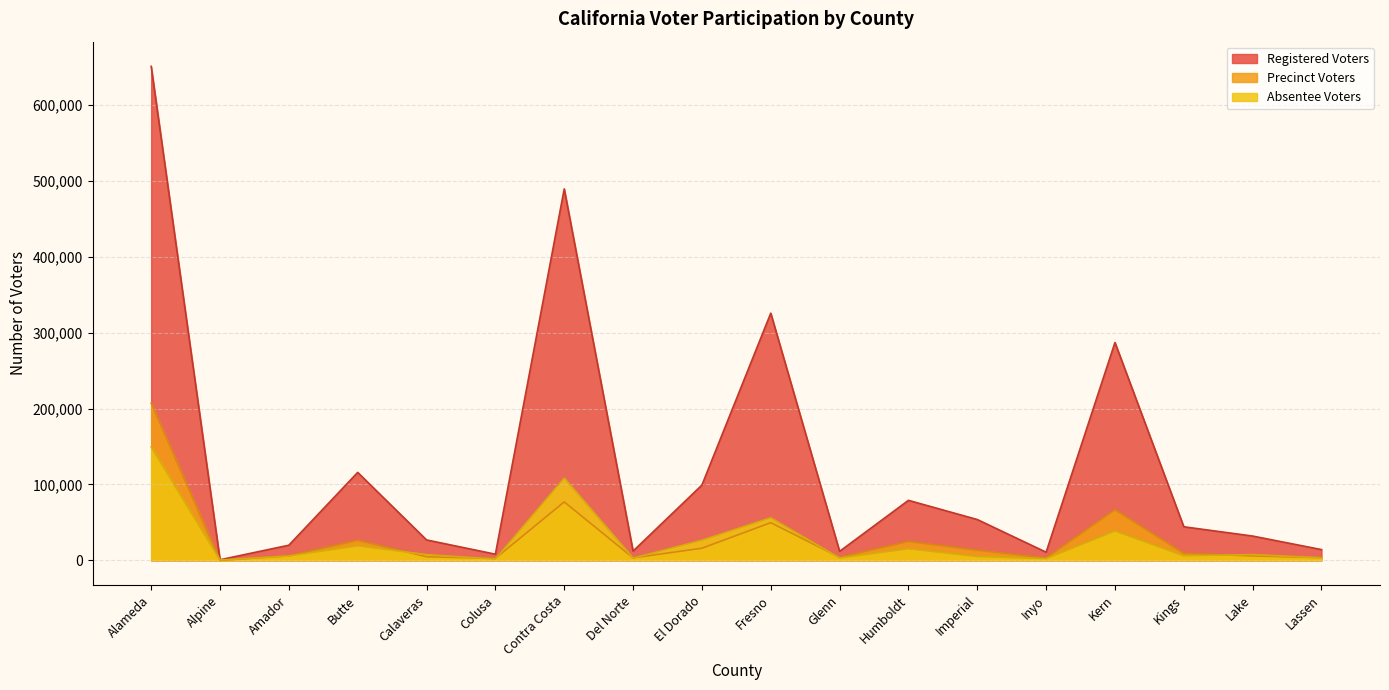

Reading right to left, what are all the values shown in this chart?

Registered Voters: Lassen=14171	Lake=32005	Kings=44226	Kern=286967	Inyo=10731	Imperial=53764	Humboldt=79036	Glenn=11853	Fresno=325611	El Dorado=99171	Del Norte=12192	Contra Costa=489263	Colusa=8106	Calaveras=26894	Butte=115855	Amador=19961	Alpine=793	Alameda=650691
Precinct Voters: Lassen=3493	Lake=5816	Kings=9194	Kern=66676	Inyo=3130	Imperial=13298	Humboldt=24860	Glenn=3998	Fresno=49605	El Dorado=15966	Del Norte=3274	Contra Costa=76966	Colusa=2573	Calaveras=4756	Butte=26519	Amador=5886	Alpine=0	Alameda=207120
Absentee Voters: Lassen=3362	Lake=7606	Kings=6001	Kern=38695	Inyo=2200	Imperial=4990	Humboldt=15309	Glenn=3013	Fresno=56040	El Dorado=26529	Del Norte=2897	Contra Costa=108275	Colusa=1666	Calaveras=7540	Butte=19131	Amador=5764	Alpine=450	Alameda=149498